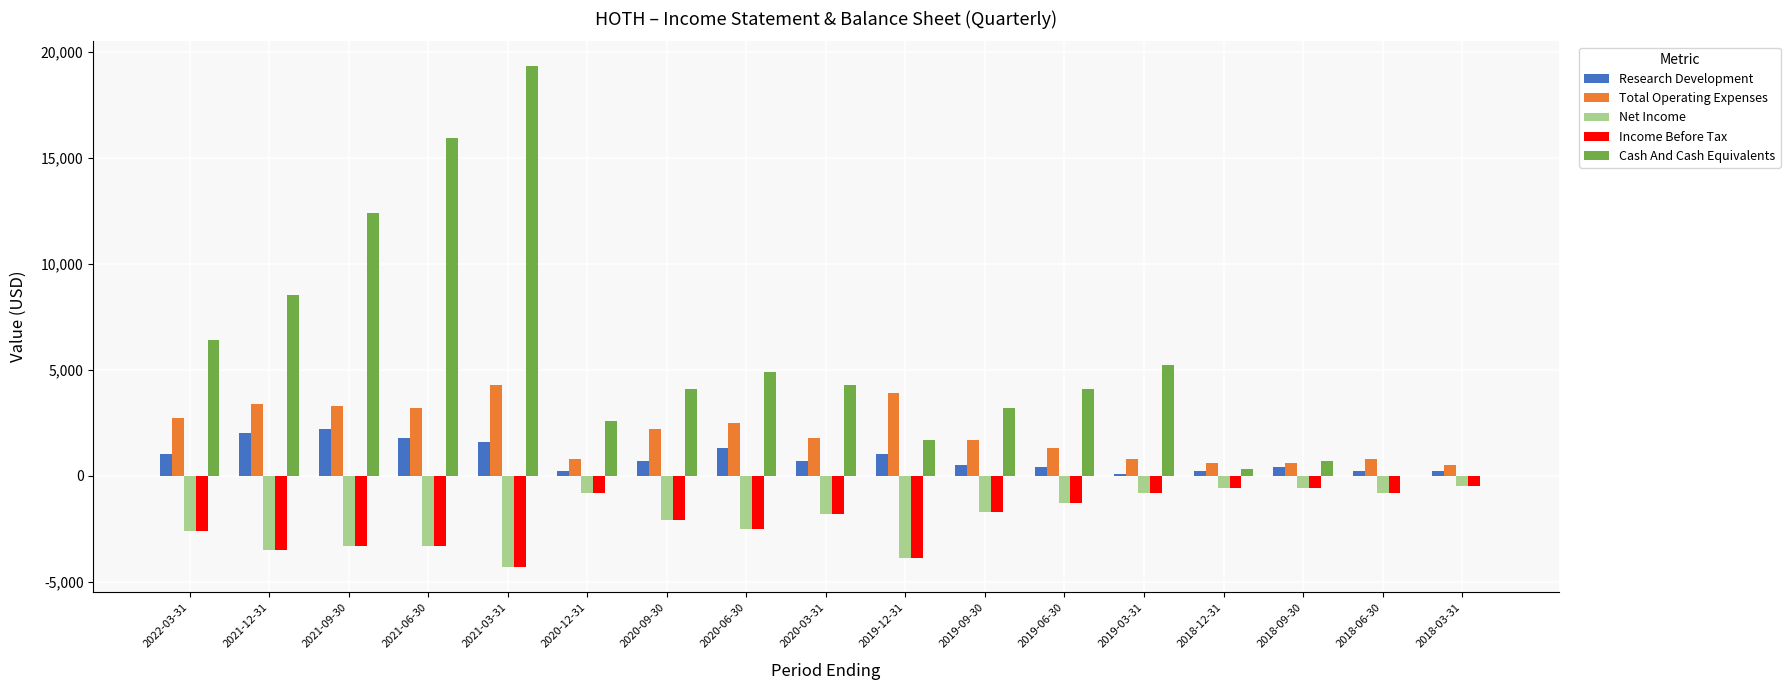

Which series has the largest total across all categories?

Cash And Cash Equivalents